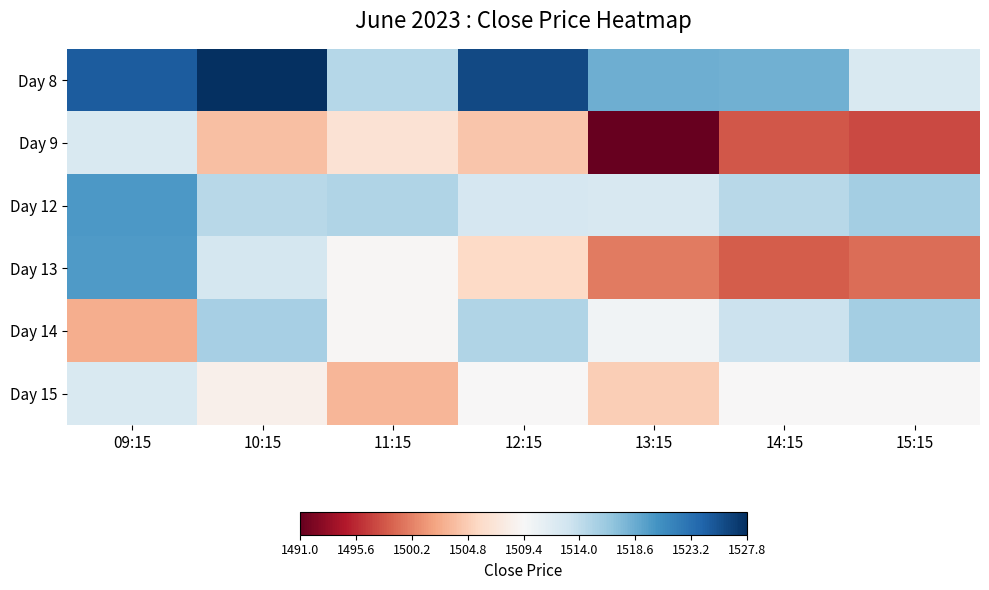

Which series has the largest total across all categories?

Day 8